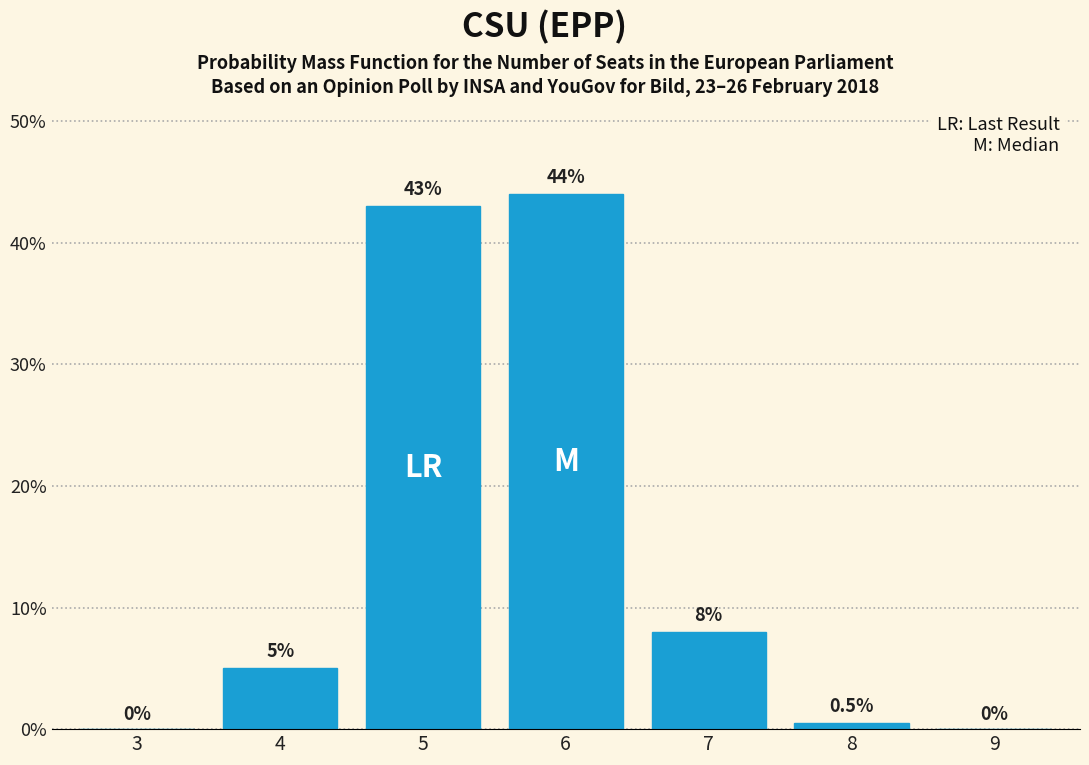

Reading left to right, extract all data points from this chart.

3=0.0	4=5.0	5=43.0	6=44.0	7=8.0	8=0.5	9=0.0